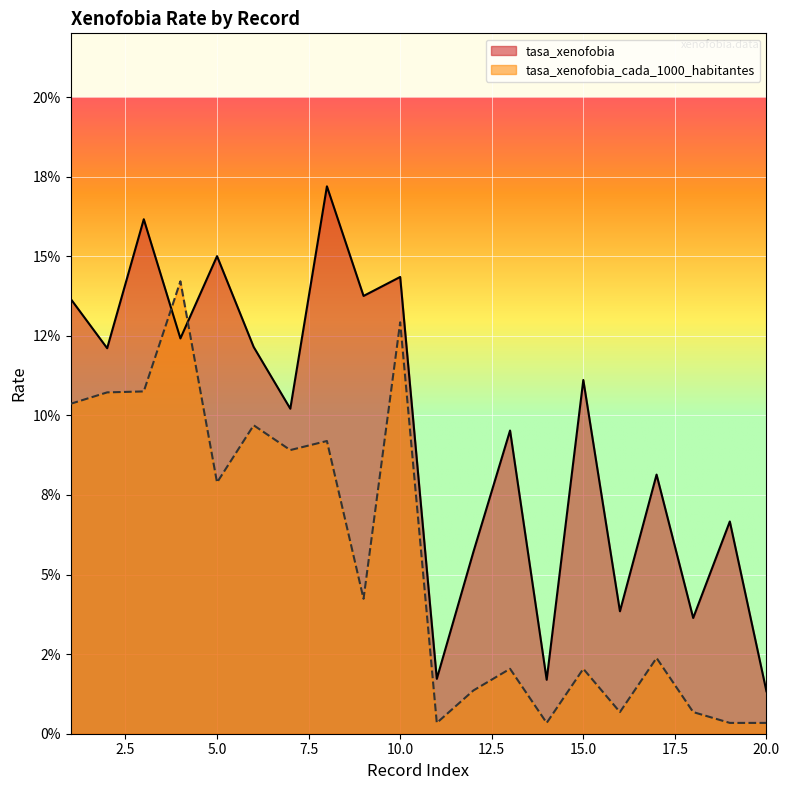

After their last crossing, which series has the higher values: tasa_xenofobia_cada_1000_habitantes or tasa_xenofobia?

tasa_xenofobia